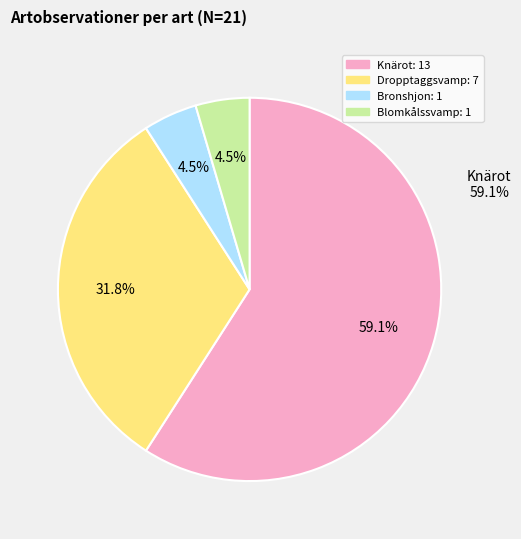

Is it true that Knärot is 50% of the pie?

False